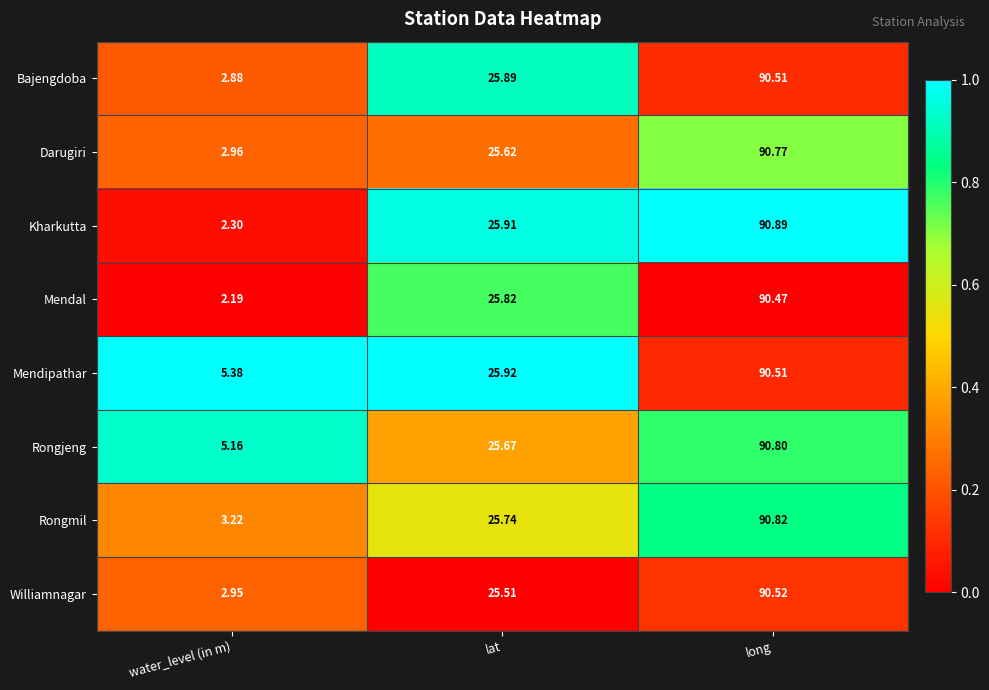

Which series has the largest range (max minus min)?

Kharkutta